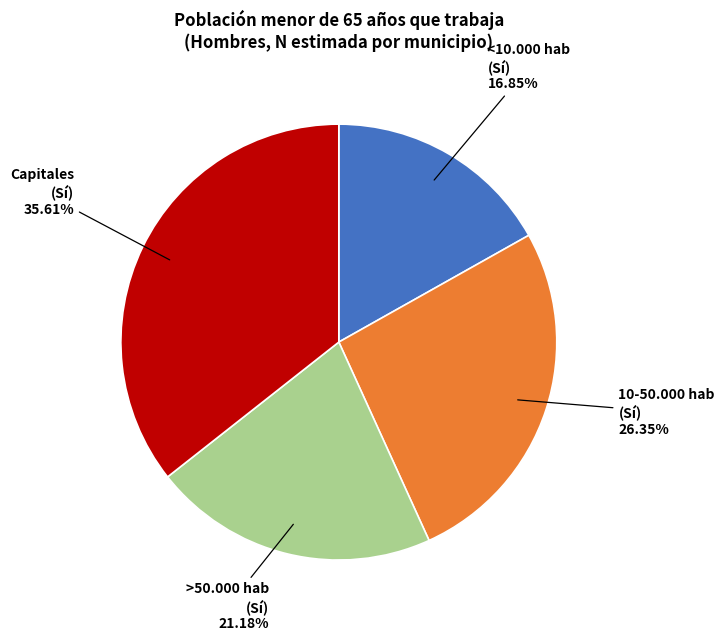

Is there any slice that represents more than half of the pie?

No